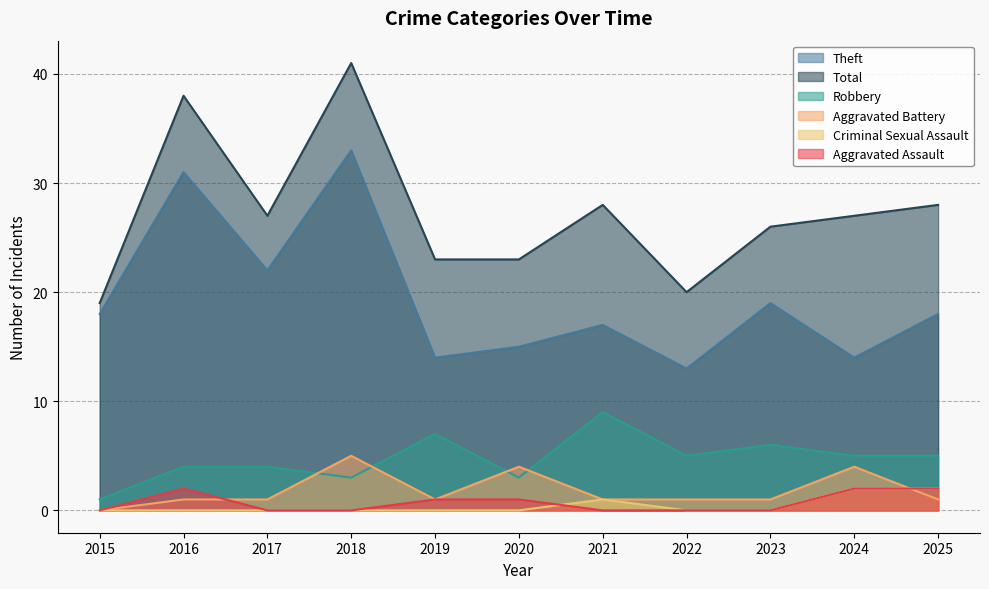

Rank the series at 2016 from highest to lowest value.

Total, Theft, Robbery, Aggravated Assault, Aggravated Battery, Criminal Sexual Assault